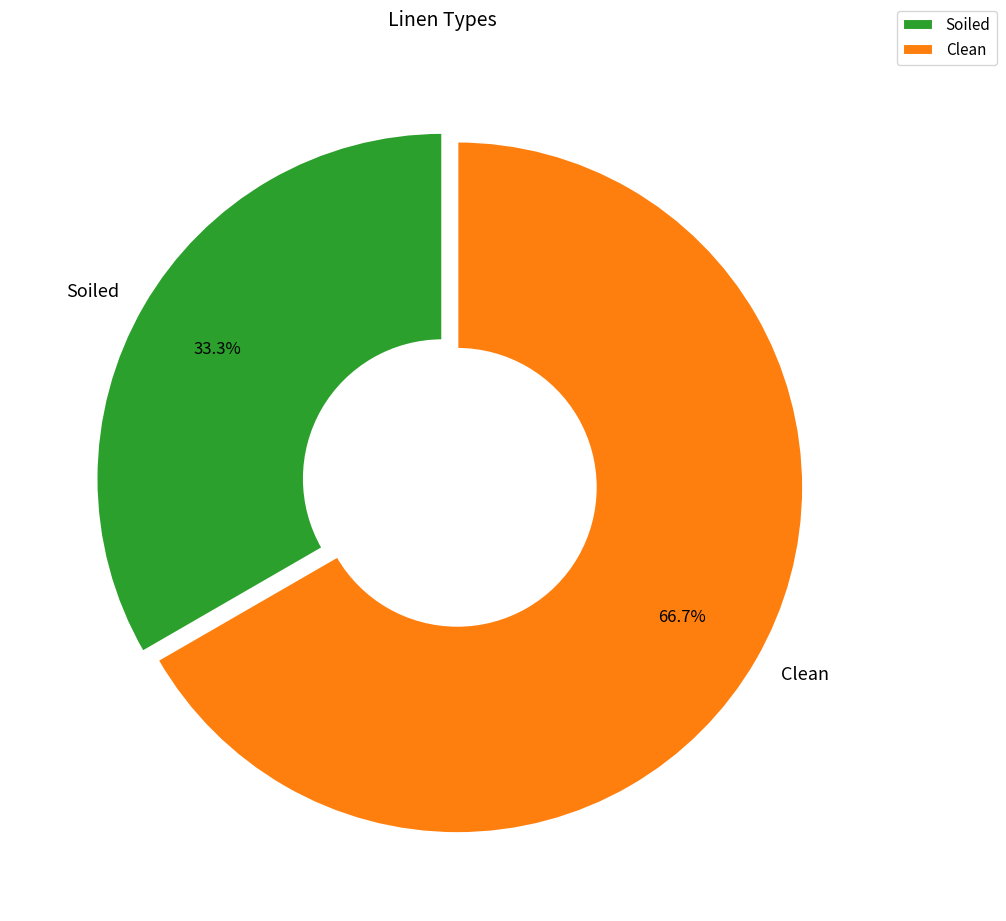

Which slice is the smallest?

Soiled